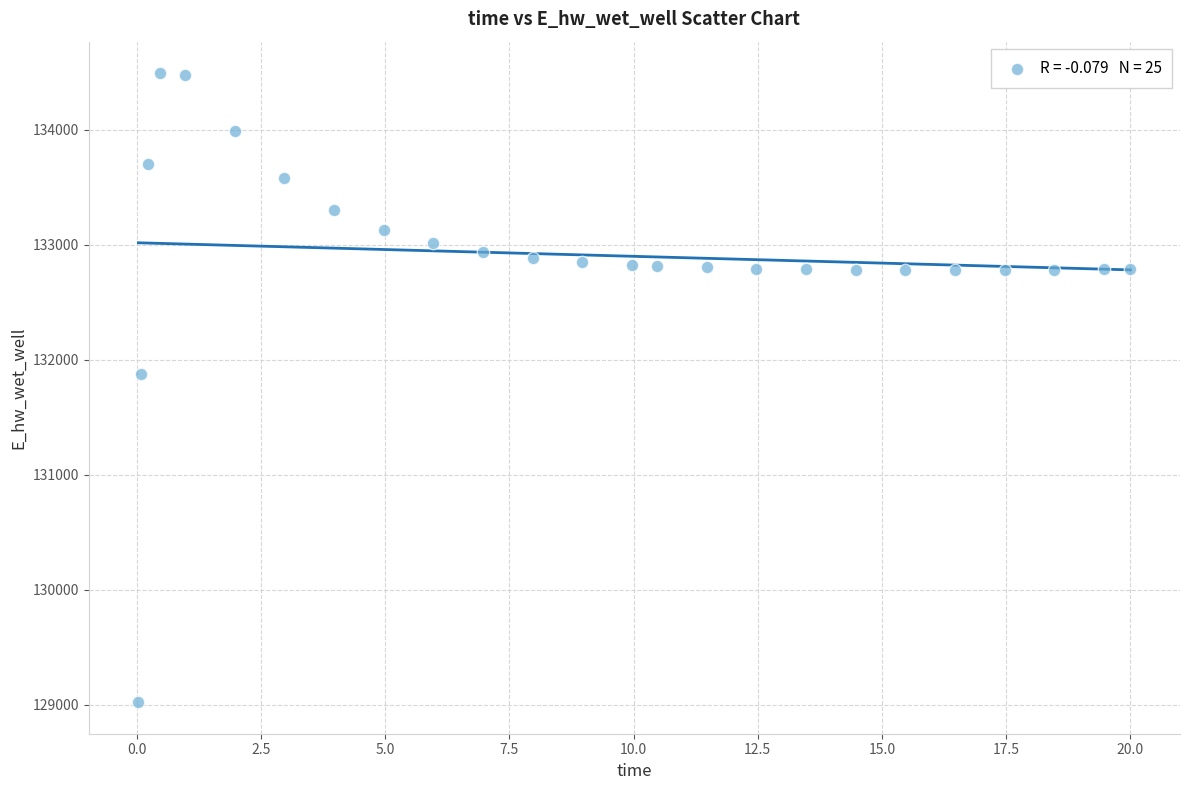

What Y value in the scatter plot is closest to 131755?

131874.4